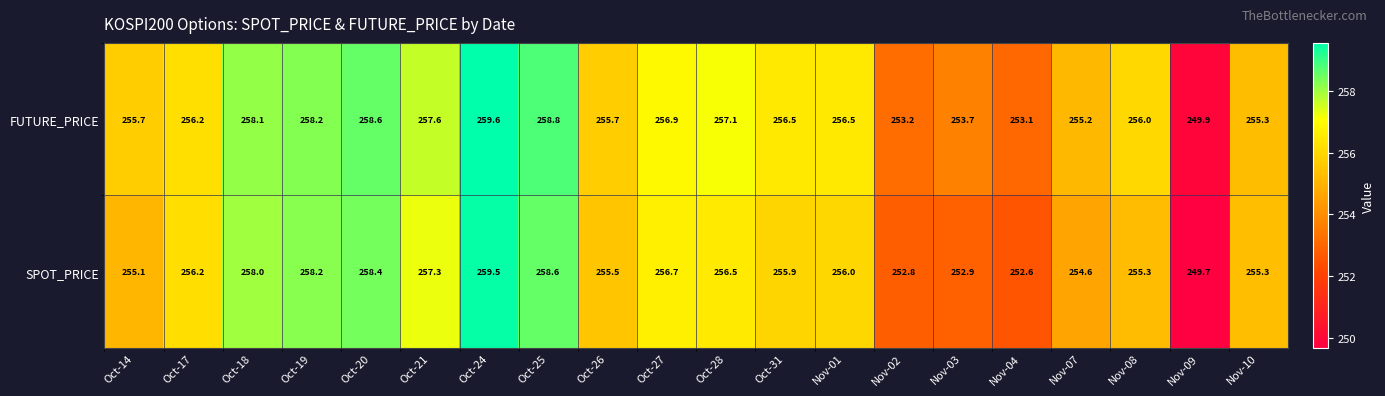

What is the approximate value of SPOT_PRICE at Oct-27?

256.7